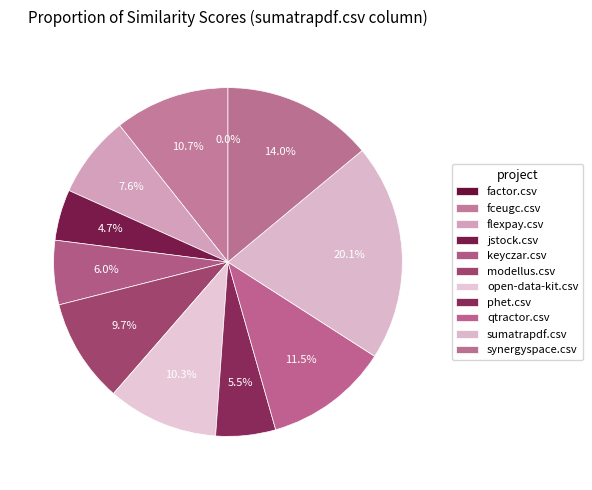

True or false: flexpay.csv accounts for 1% of the total.

False